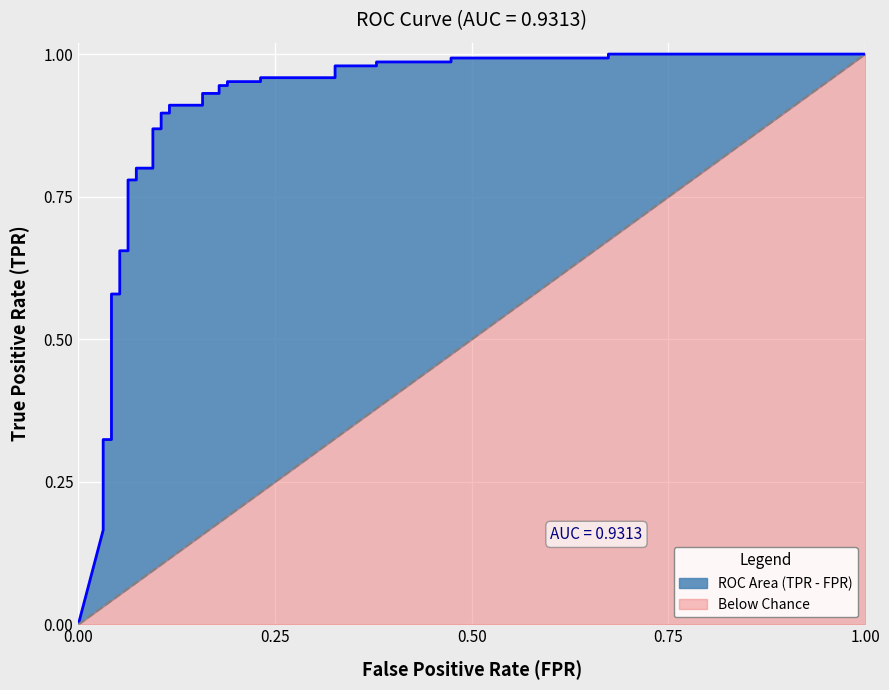

What is the greatest value displayed?

1.0